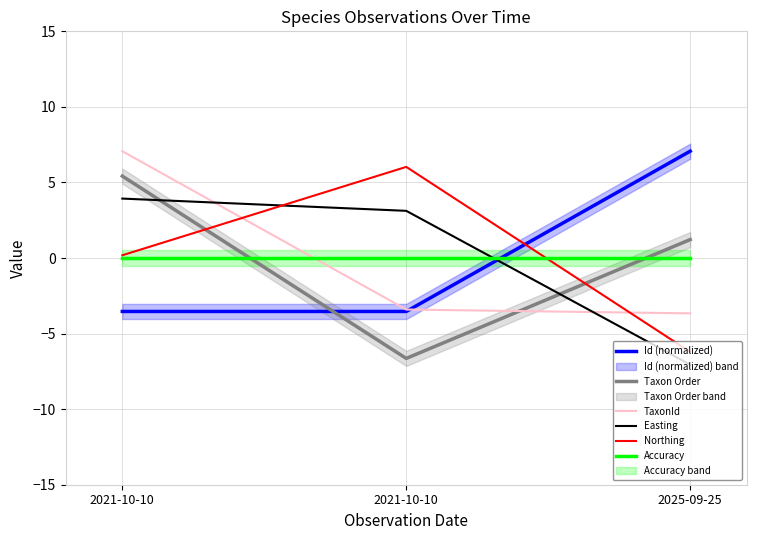

Reading left to right, transcribe all the data shown in this chart.

Id (normalized): 2021-10-10=-3.5	2021-10-10=-3.5	2025-09-25=7.1
Taxon Order: 2021-10-10=5.4	2021-10-10=-6.6	2025-09-25=1.2
TaxonId: 2021-10-10=7.1	2021-10-10=-3.4	2025-09-25=-3.7
Easting: 2021-10-10=3.9	2021-10-10=3.1	2025-09-25=-7.1
Northing: 2021-10-10=0.2	2021-10-10=6.0	2025-09-25=-6.2
Accuracy: 2021-10-10=0.0	2021-10-10=0.0	2025-09-25=0.0